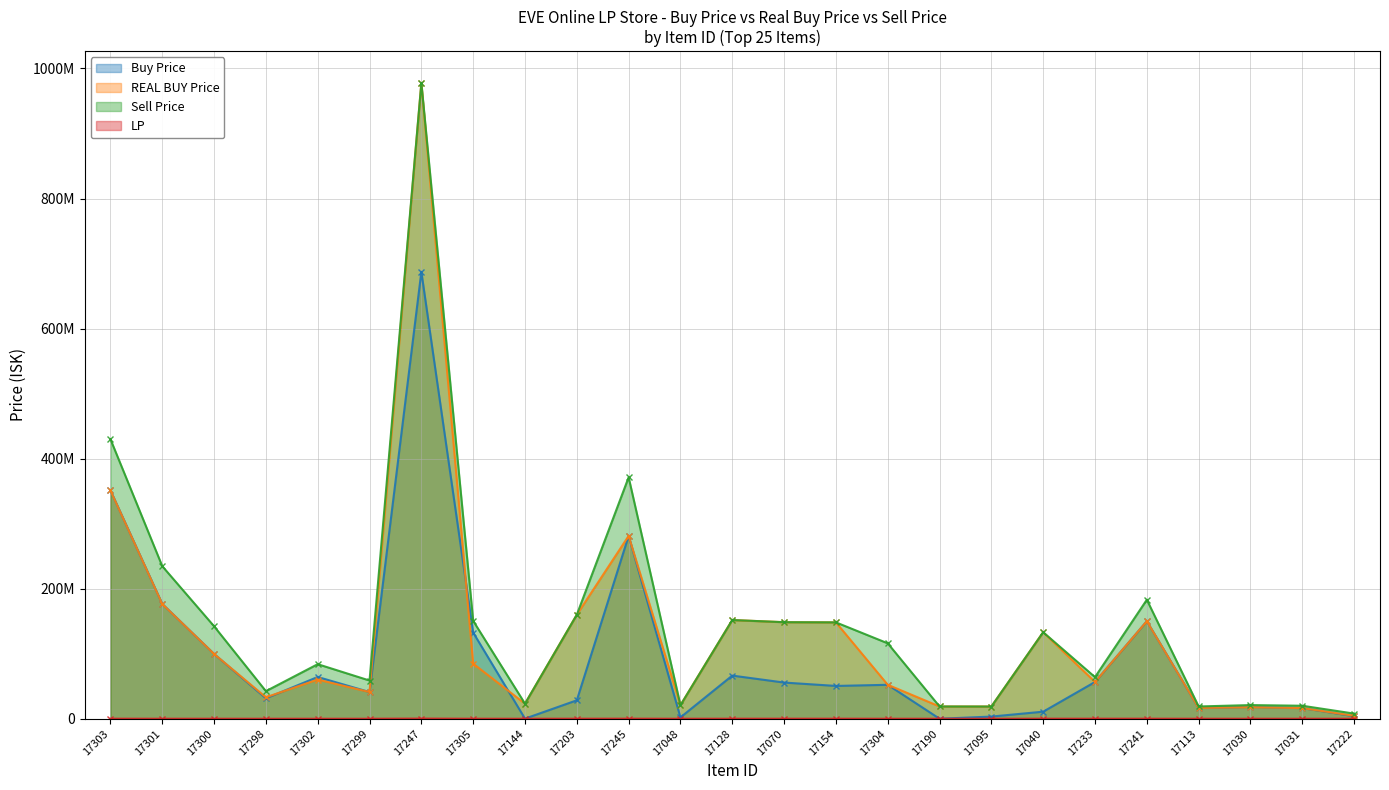

Which series changed the most between 17245 and 17113?

Sell Price